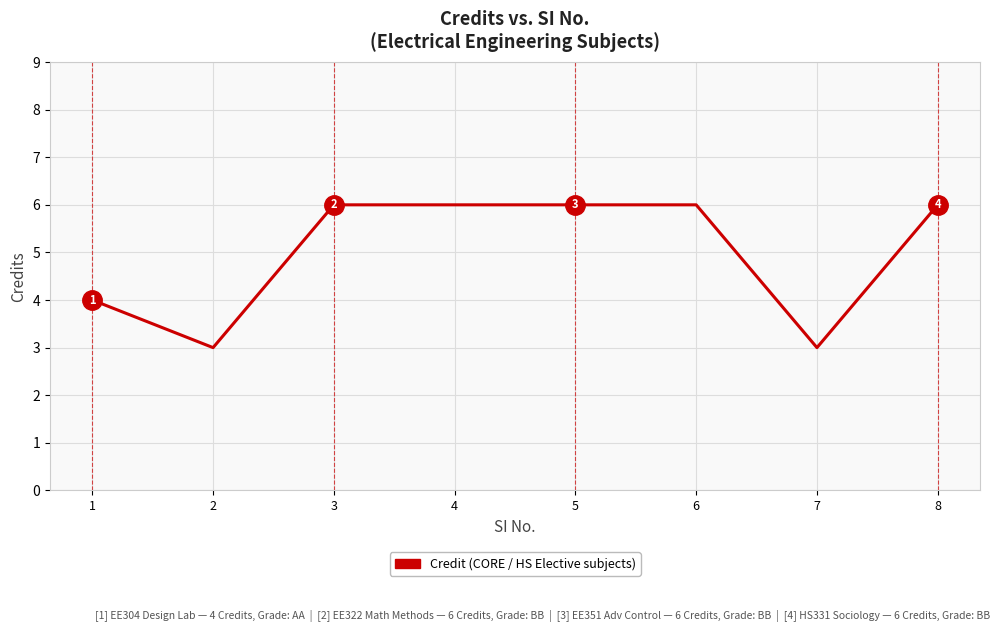

What is the difference between the maximum and minimum values?

3